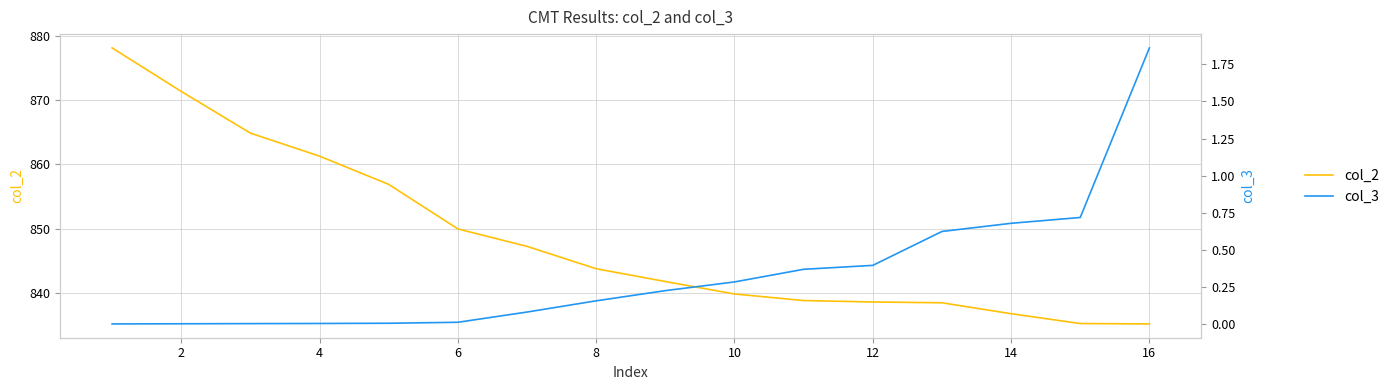

How many data points does each series have?

16